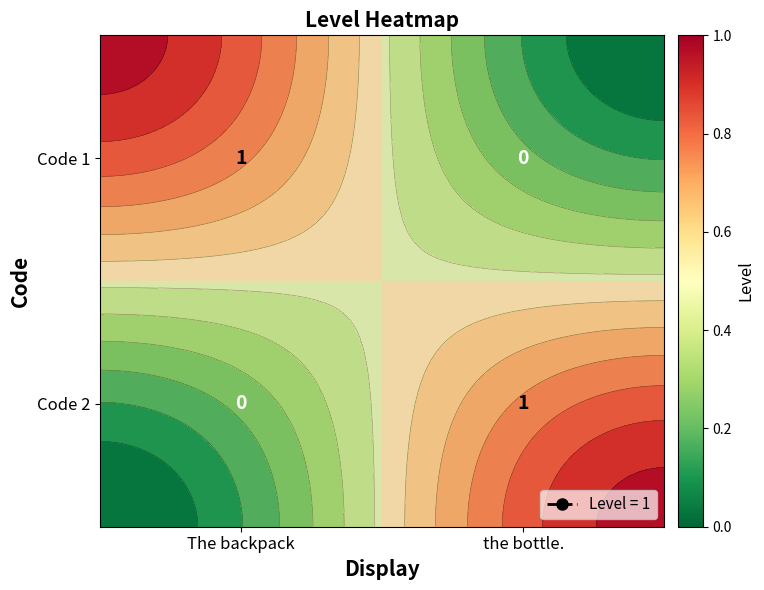

The Code 1 series shows 2 at The backpack. True or false?

False